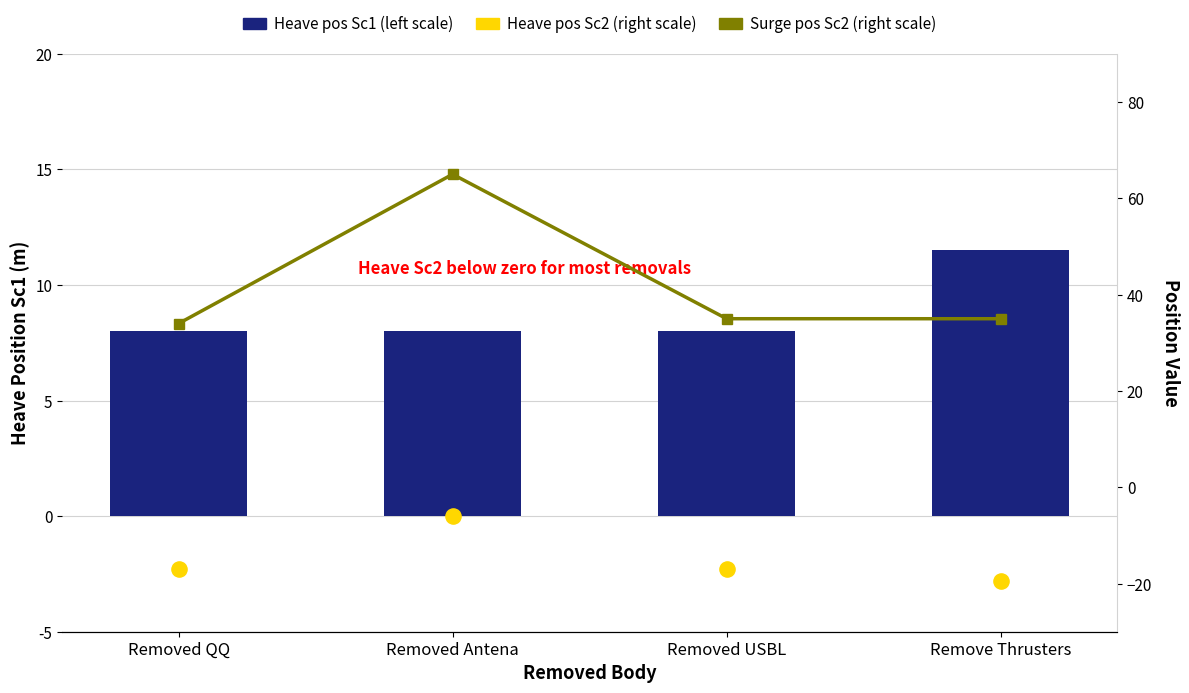

Is the value of Surge pos Sc2 (right scale) at Removed QQ greater than the value of Heave pos Sc1 (left scale) at Removed Antena?

Yes